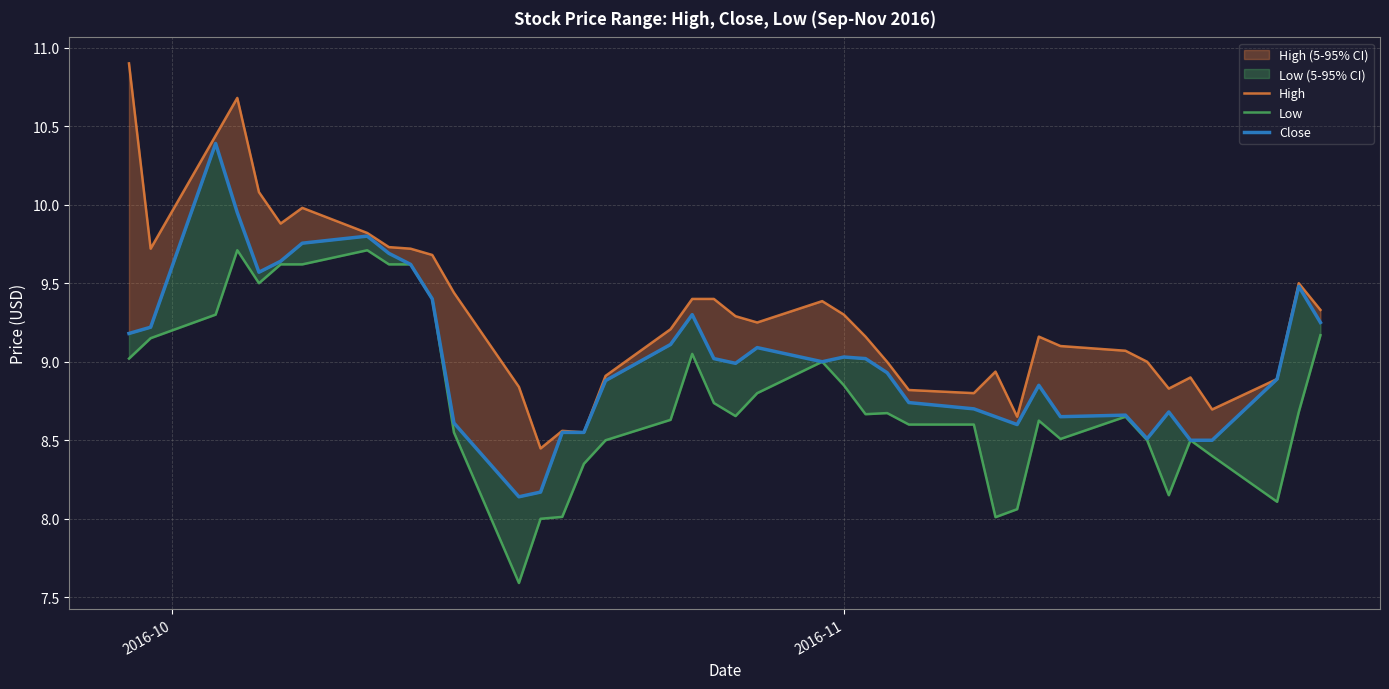

What are all the series names shown in the legend?

High, Low, Close